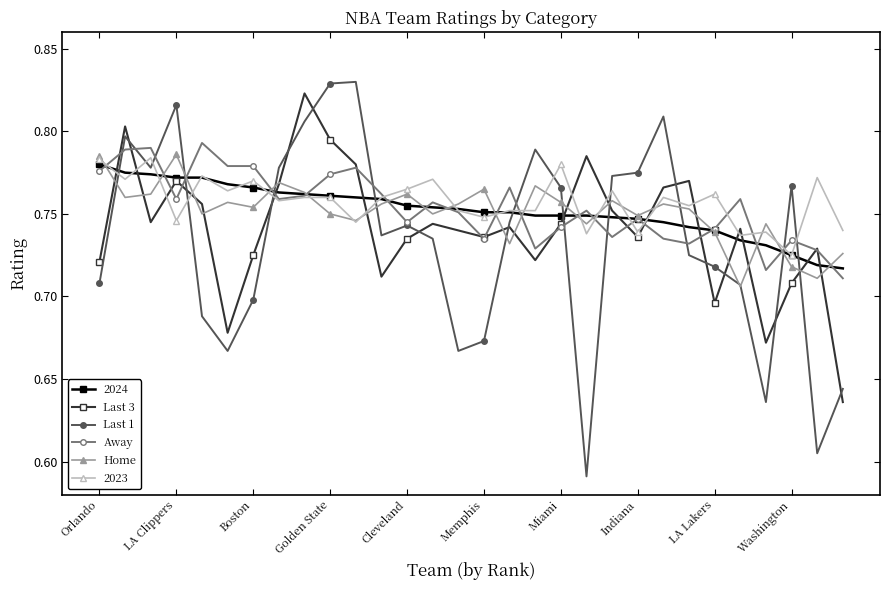

How many intersections are there between 2023 and Last 1?

12